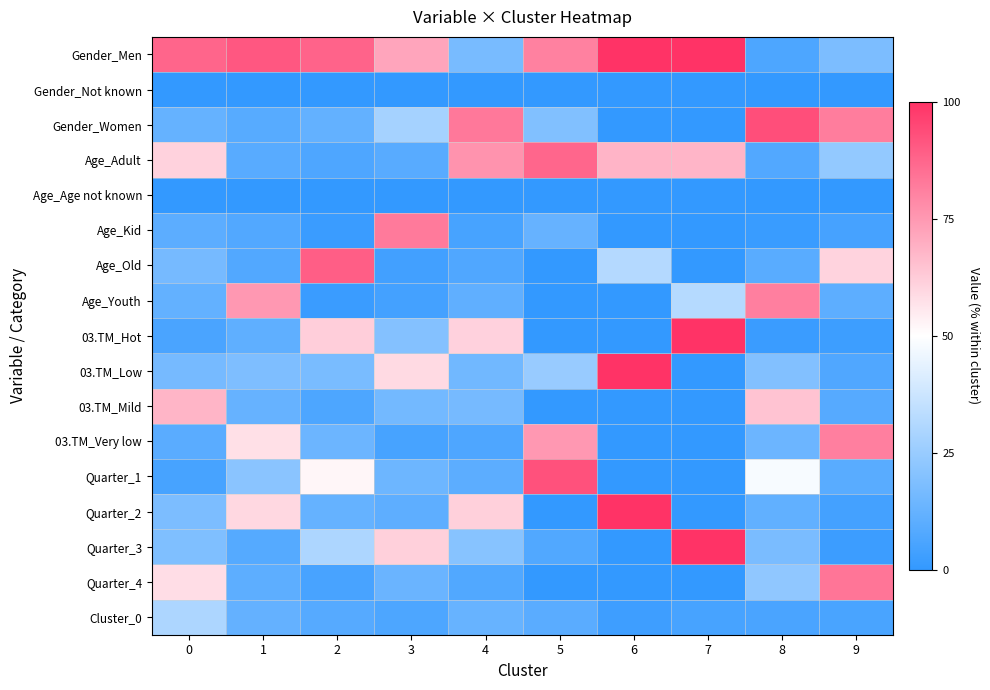

Count the number of data series in this chart.

17